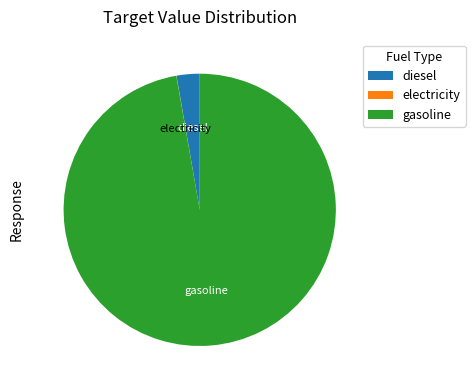

Which has a higher value, diesel or gasoline?

gasoline